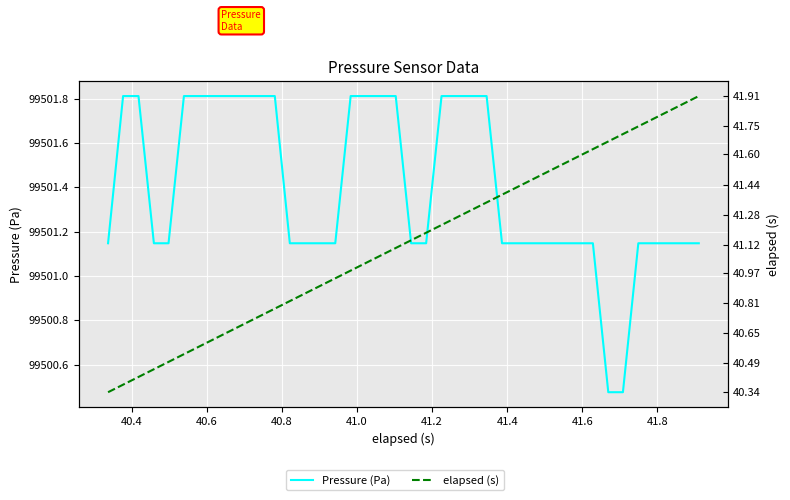

True or false: Pressure (Pa) and elapsed (s) cross at least once.

False